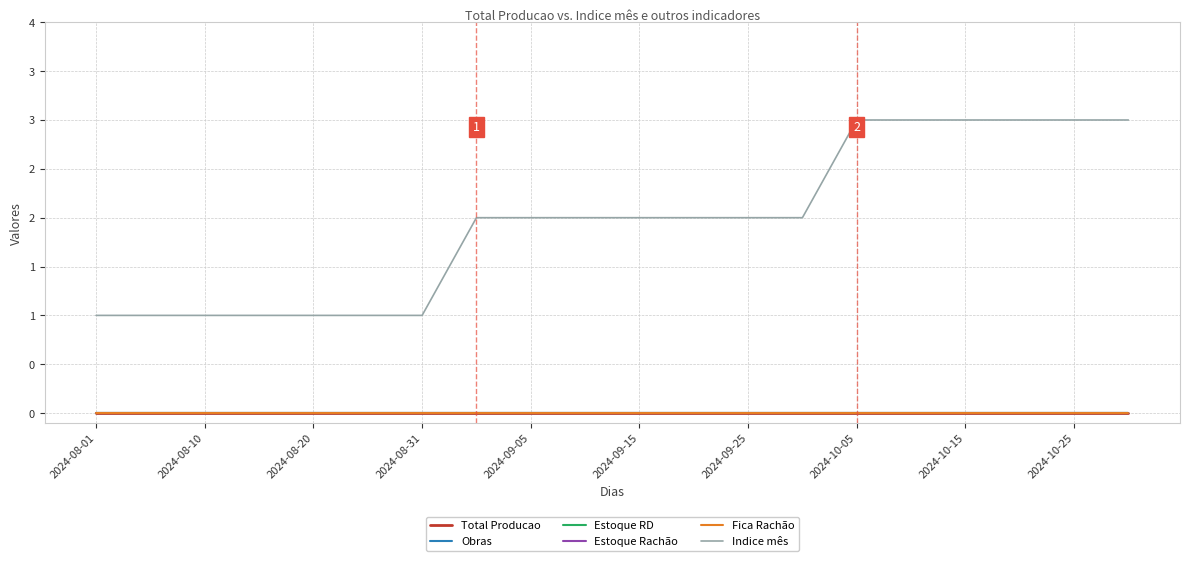

Which category has the lowest value in the Estoque RD series?

2024-08-01